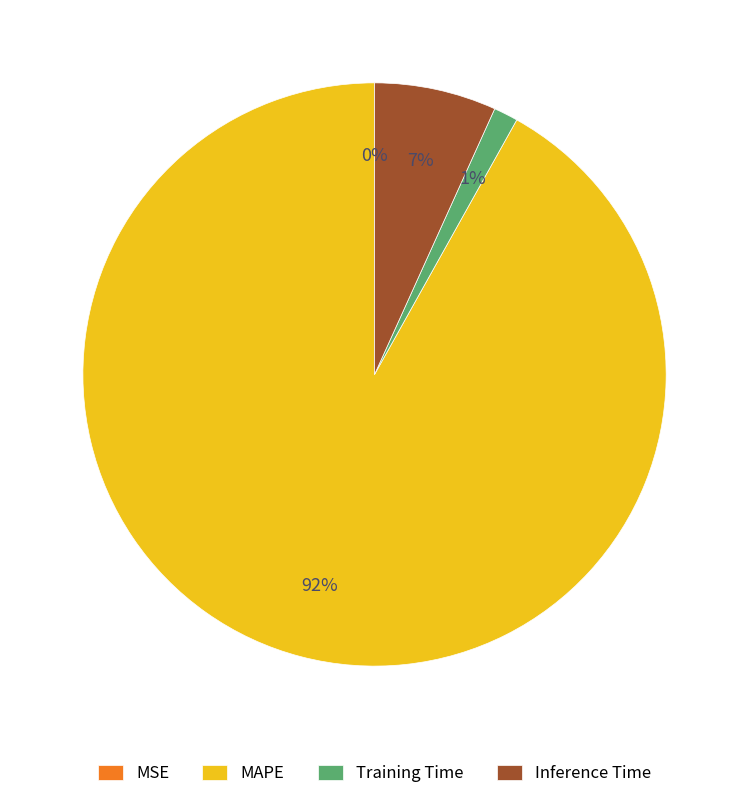

Combined, do Training Time and MAPE account for over 50%?

Yes